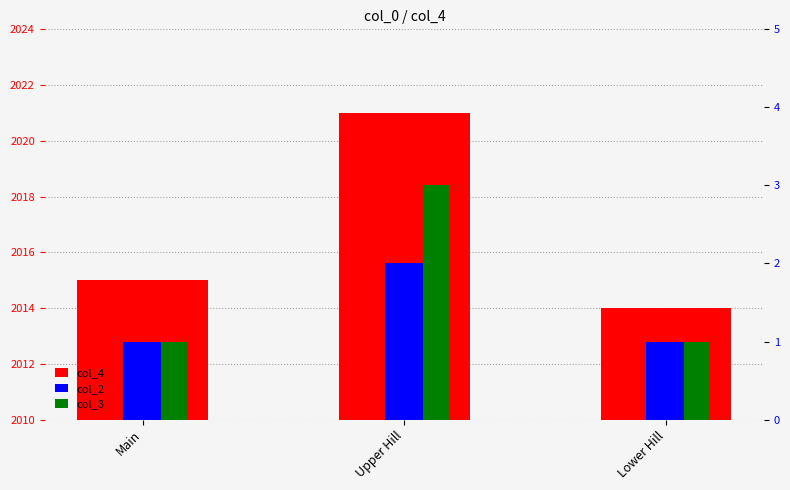

What is the label of the 1st bar from the right?

Lower Hill